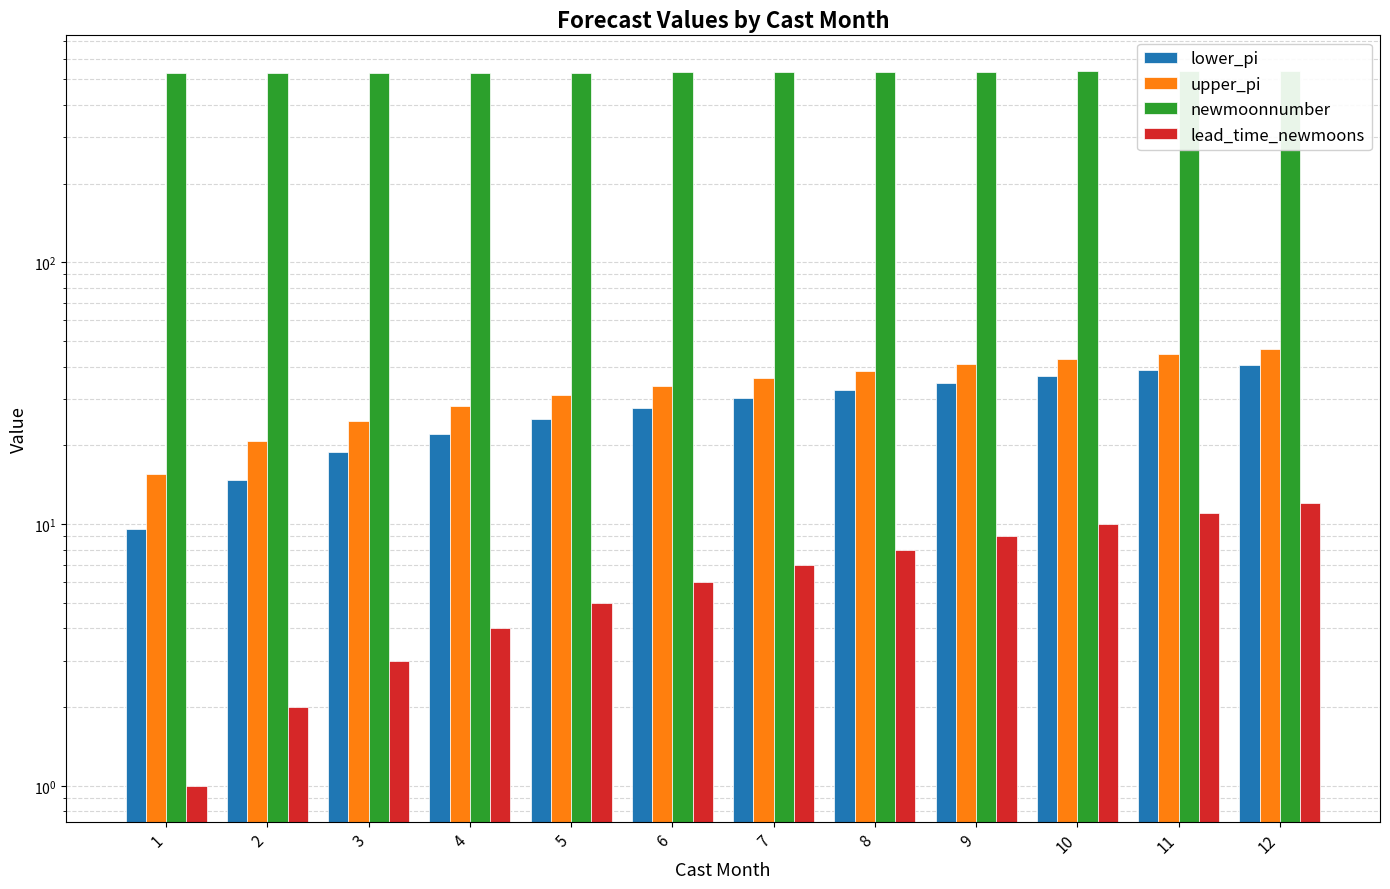

Are the bars horizontal?

No